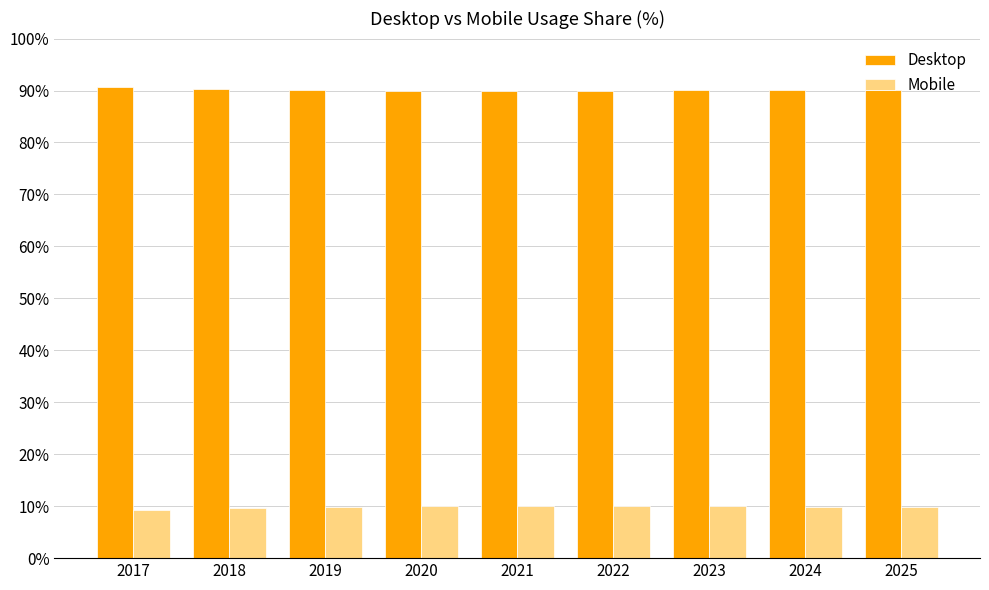

What is the lowest value of the Desktop series?

89.9